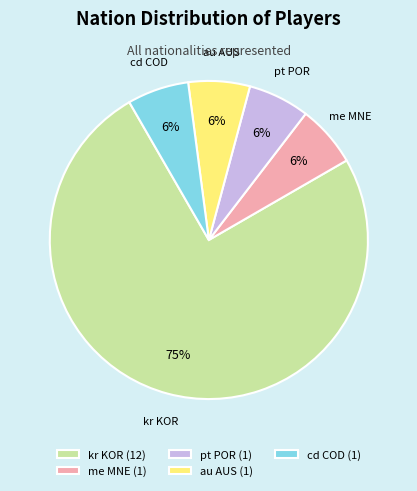

Which category has the biggest portion of the pie?

kr KOR